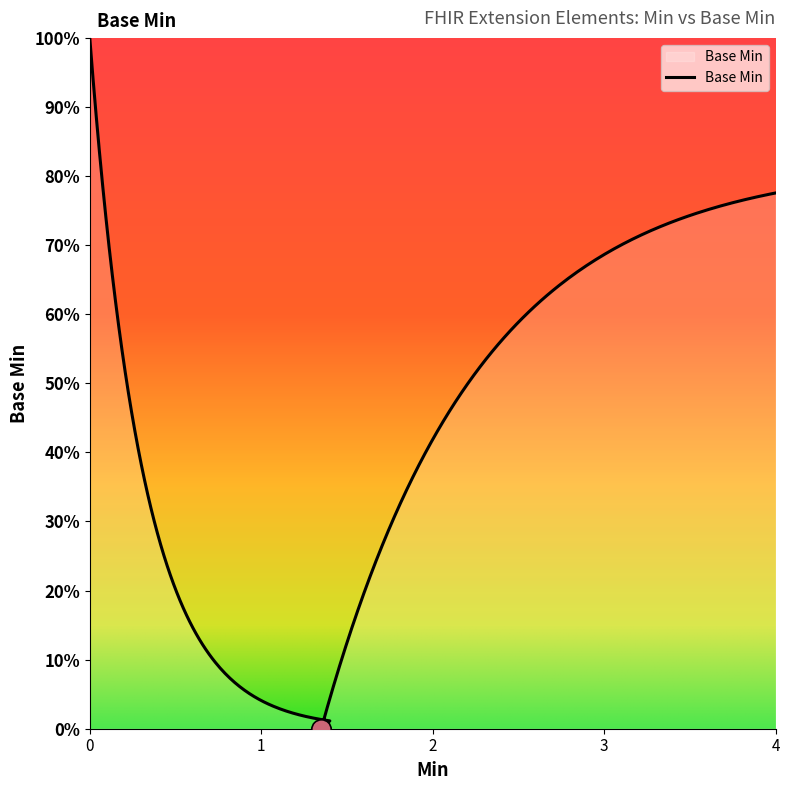

Does the chart have visible grid lines?

No